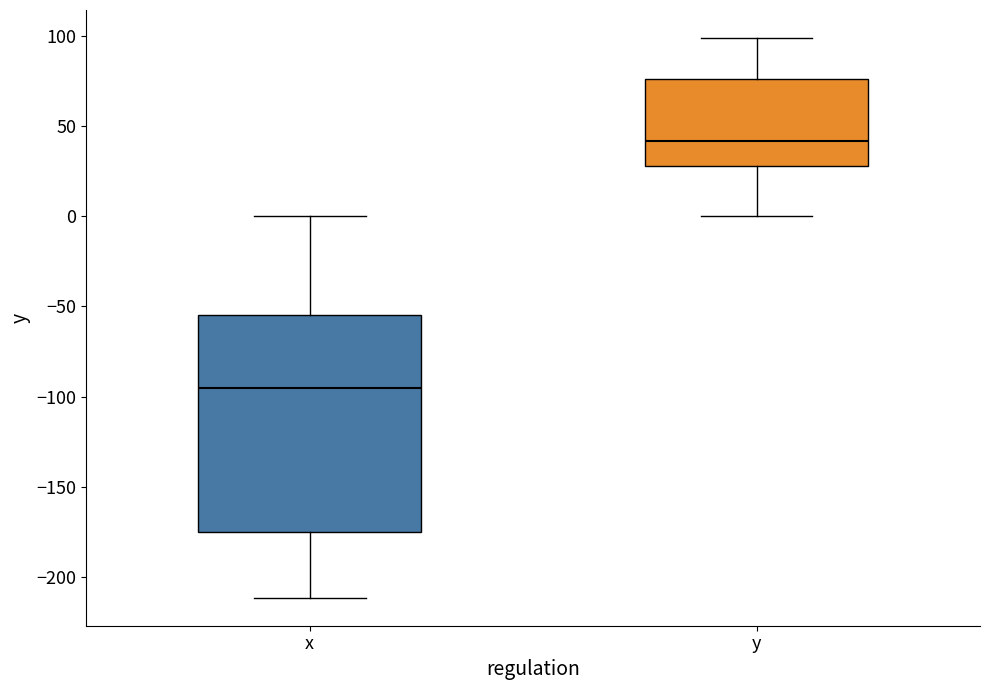

Comparing the boxes themselves (not the whiskers), which one is the tallest?

x